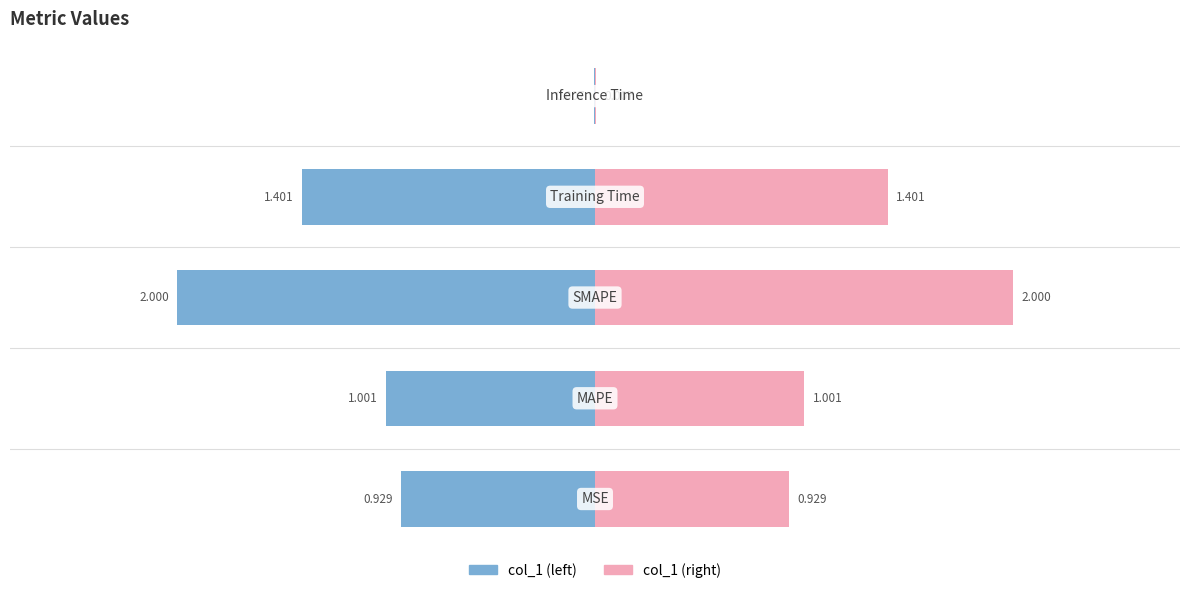

What is the sum of all col_1 (left) values?

-5.3